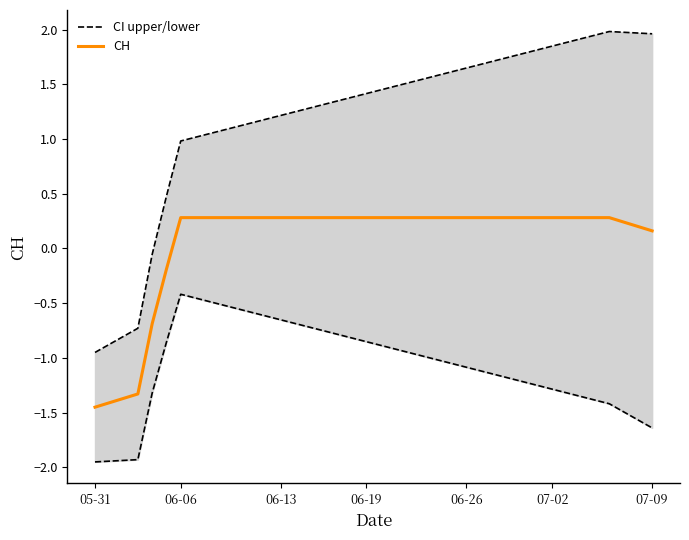

What is the difference between the maximum and second lowest values in the CH series?

1.7